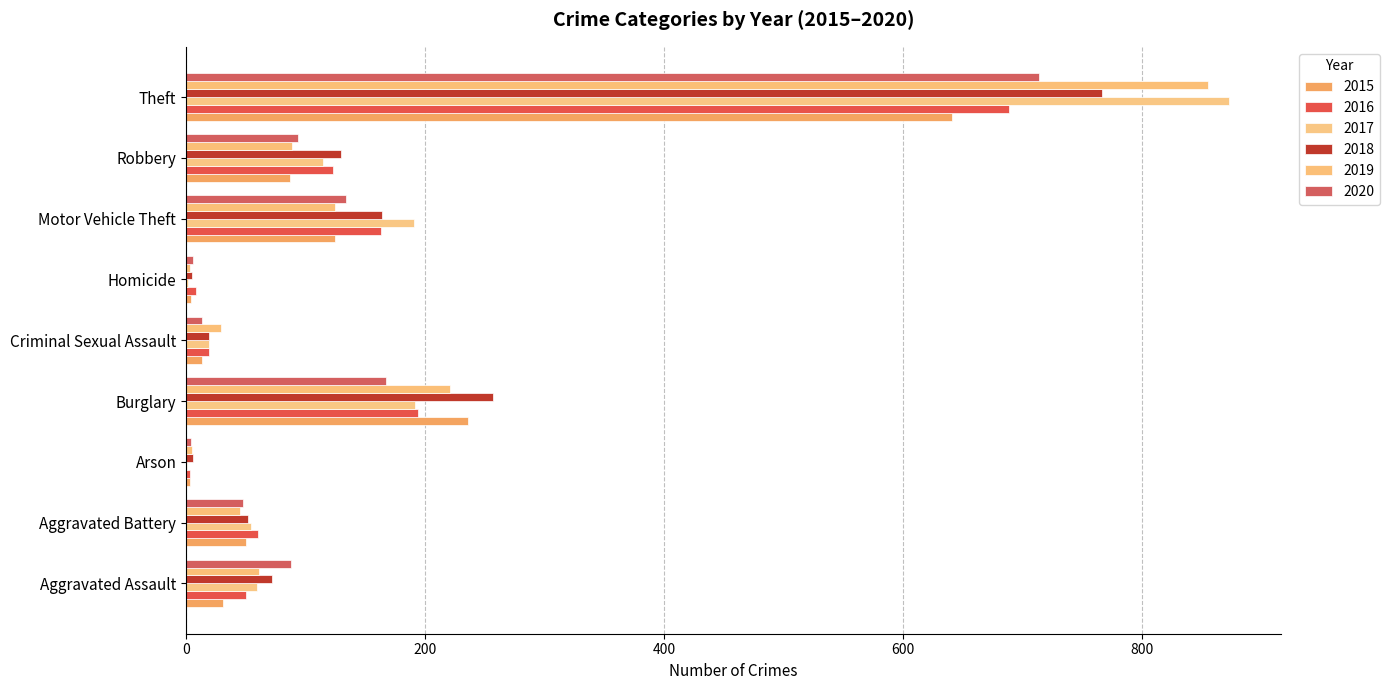

Which category has the lowest value in the 2017 series?

Arson